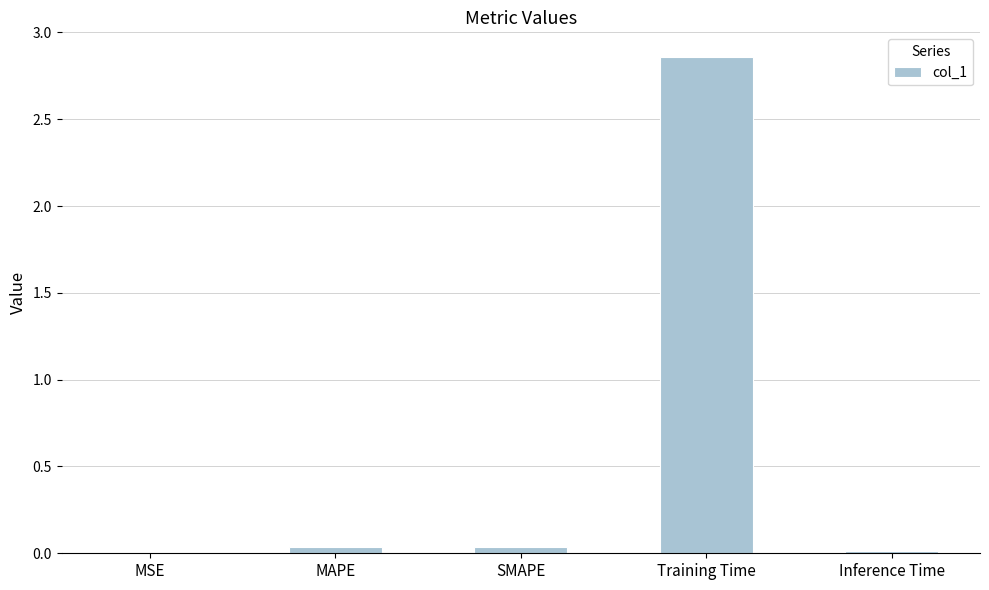

Which label corresponds to the largest value in the chart?

Training Time